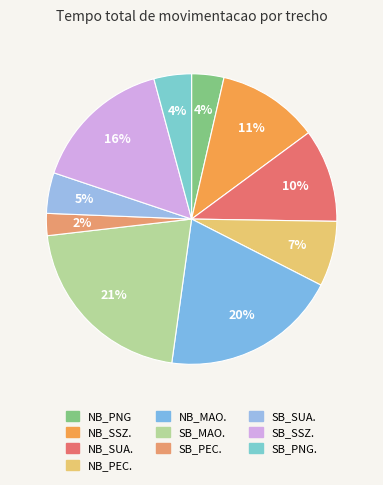

To the nearest percent, what is the difference between the largest and smallest slice percentages?

19%